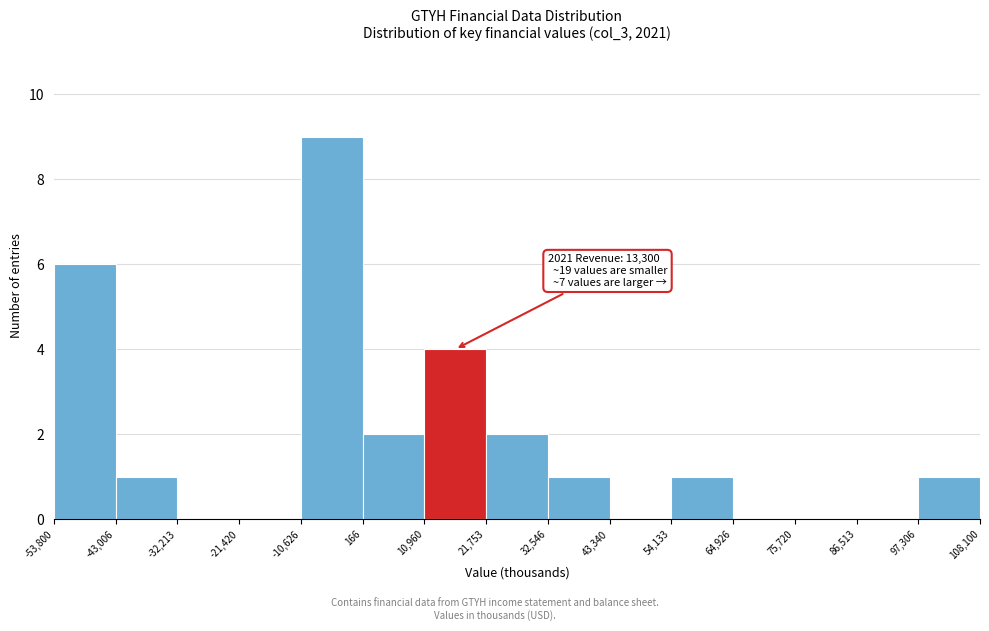

Which range on the x-axis has the tallest bar?

-10,626 to 166